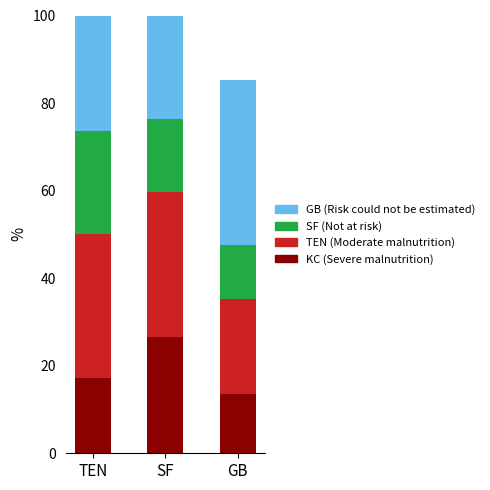

What are all the series names shown in the legend?

KC, TEN, SF, GB